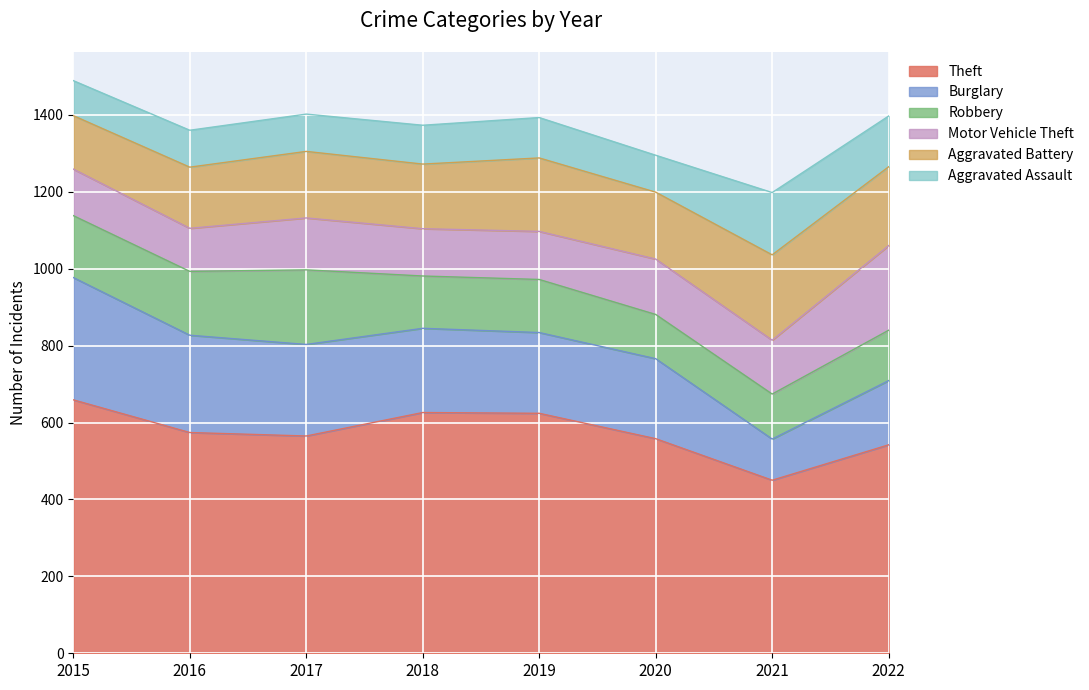

Reading left to right, transcribe all the data shown in this chart.

Theft: 659	574	565	626	624	558	450	542
Burglary: 318	253	238	219	210	208	107	167
Robbery: 161	166	194	136	138	115	117	131
Motor Vehicle Theft: 121	112	135	123	125	144	140	220
Aggravated Battery: 139	159	173	168	191	174	222	205
Aggravated Assault: 91	96	97	101	105	96	162	132